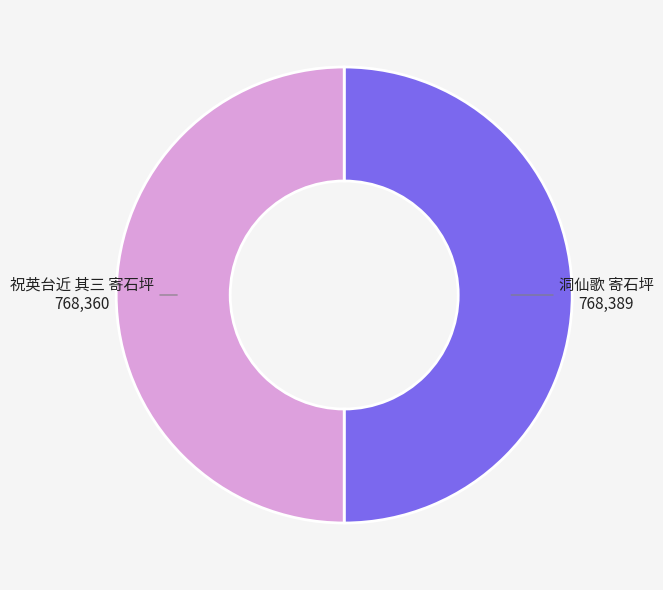

Is the sum of 祝英台近 其三 寄石坪 and 洞仙歌 寄石坪 greater than half?

Yes